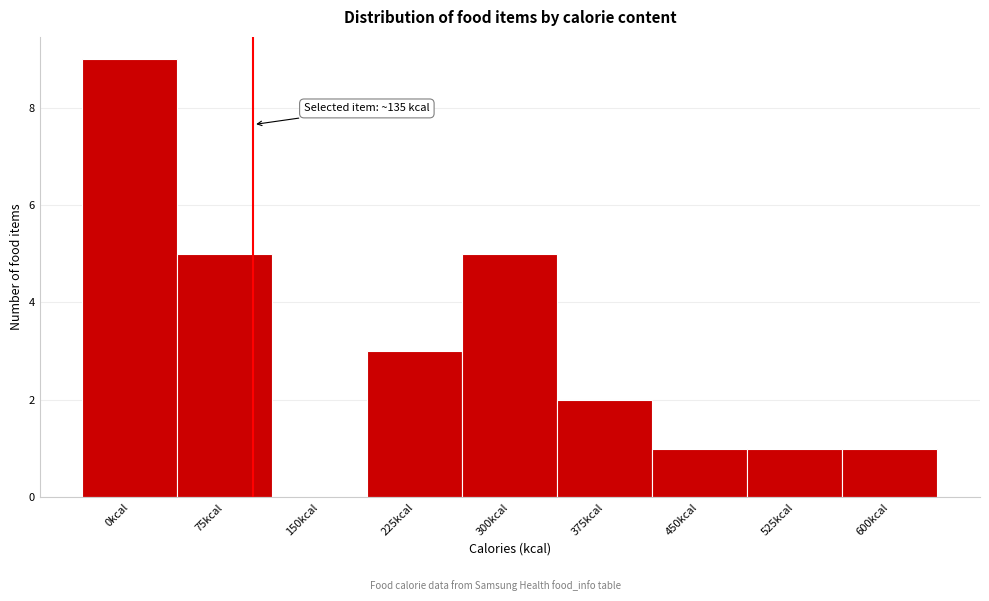

Reading left to right, extract all data points from this chart.

0kcal=9	75kcal=5	150kcal=0	225kcal=3	300kcal=5	375kcal=2	450kcal=1	525kcal=1	600kcal=1